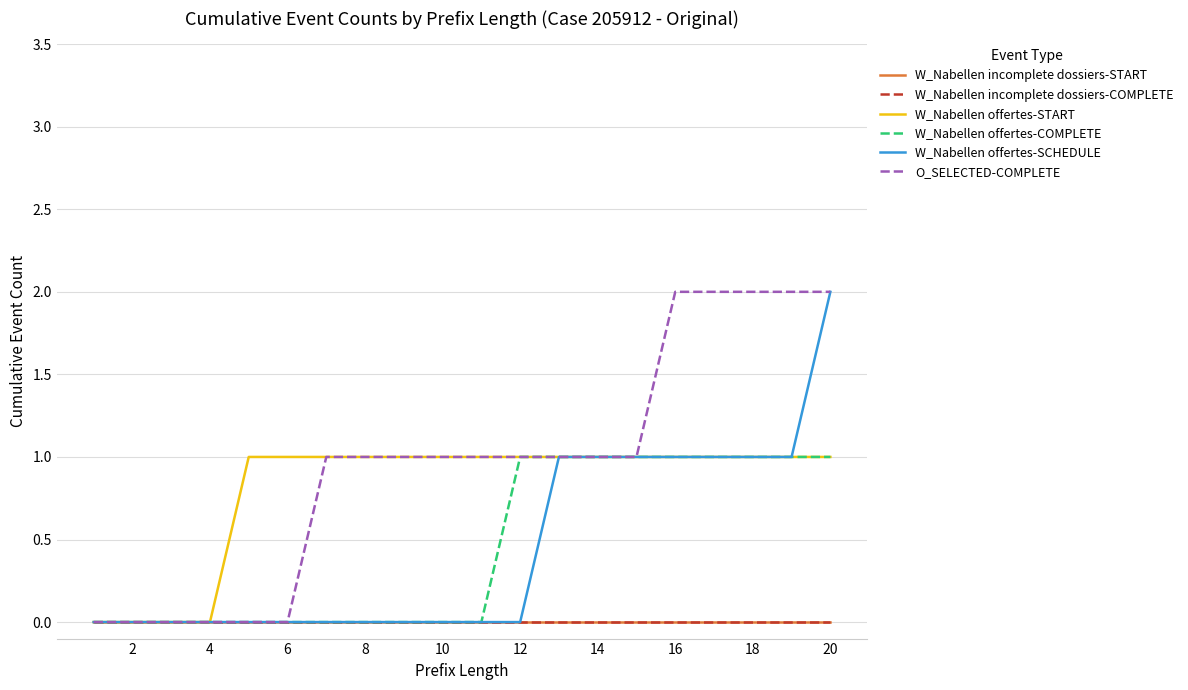

Is this an area chart (filled region under the line)?

No